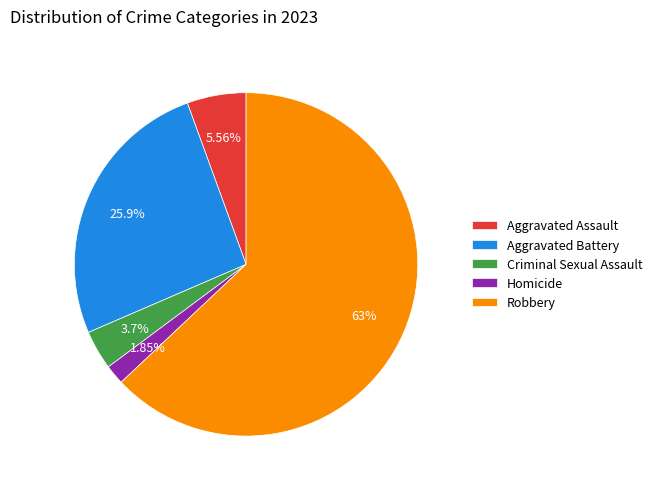

What percentage is the Criminal Sexual Assault slice, to the nearest percent?

4%